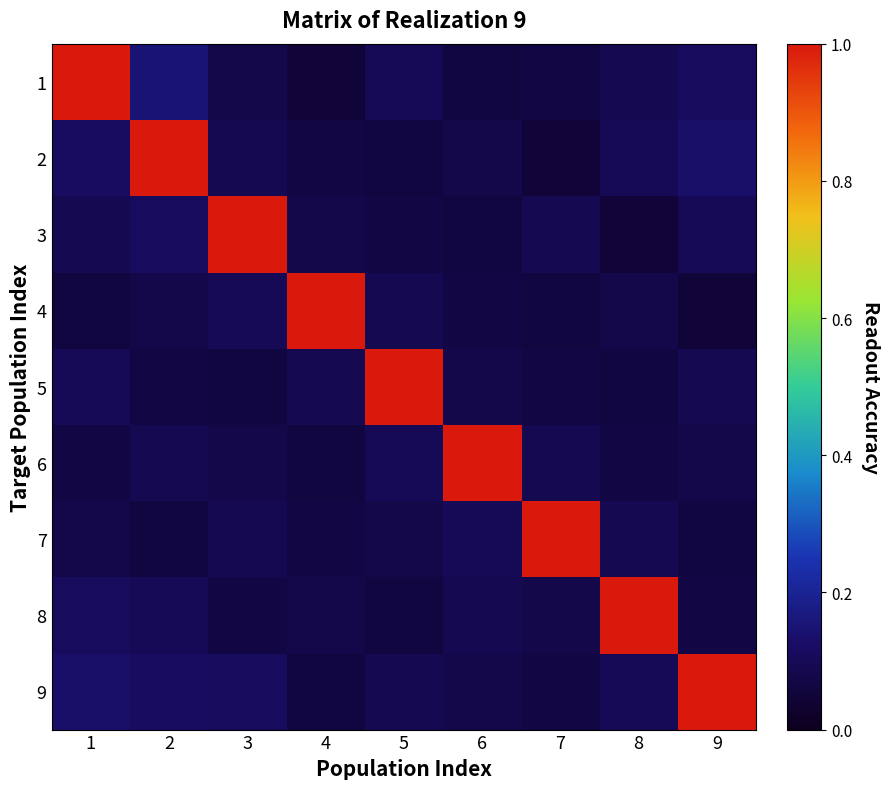

Which series has the largest total across all categories?

9